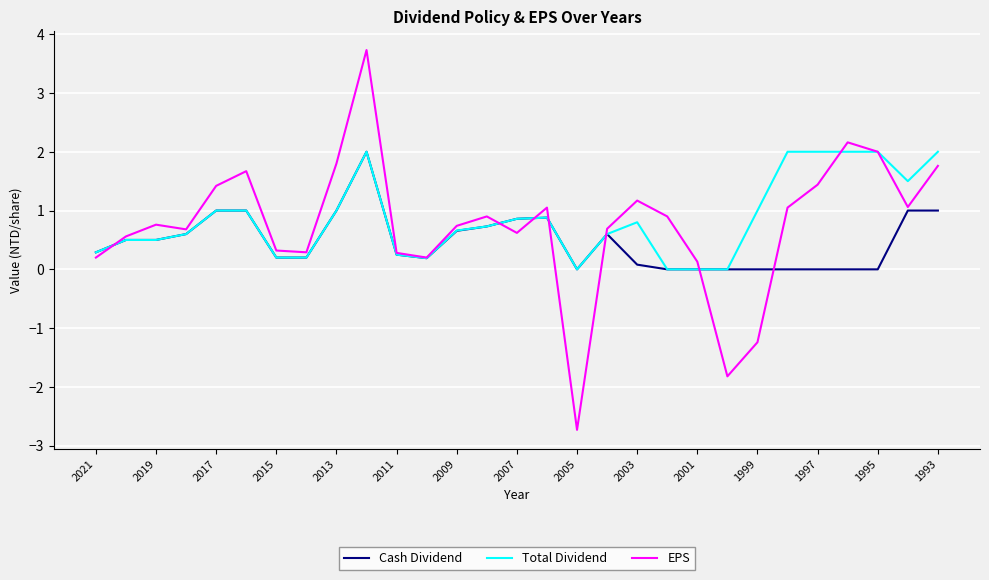

Which series has the widest spread of values?

EPS